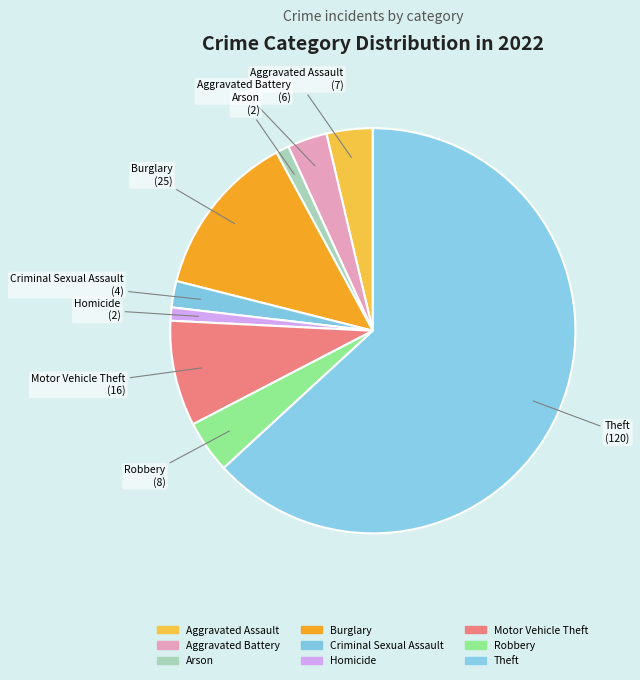

True or false: Aggravated Battery accounts for 3% of the total.

True